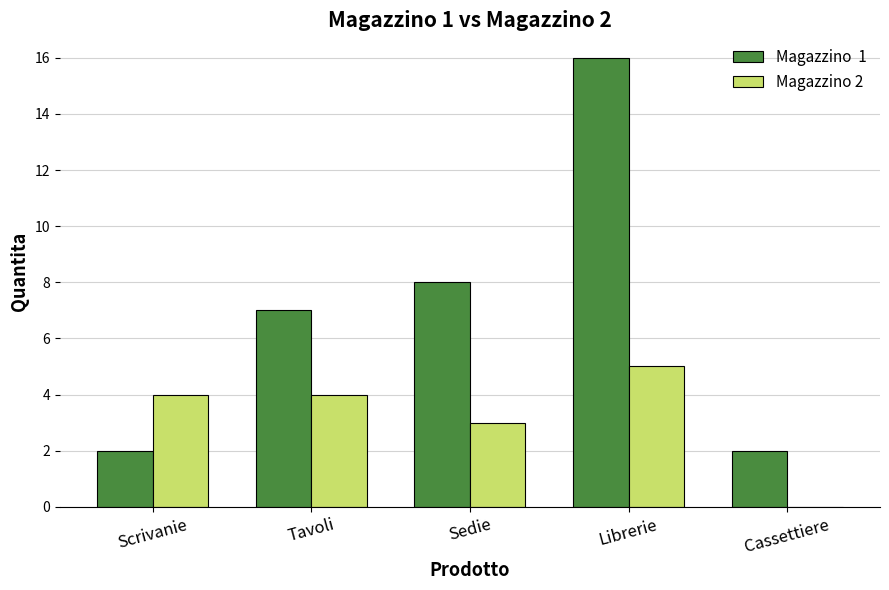

At which category is the sum across all series the highest?

Librerie